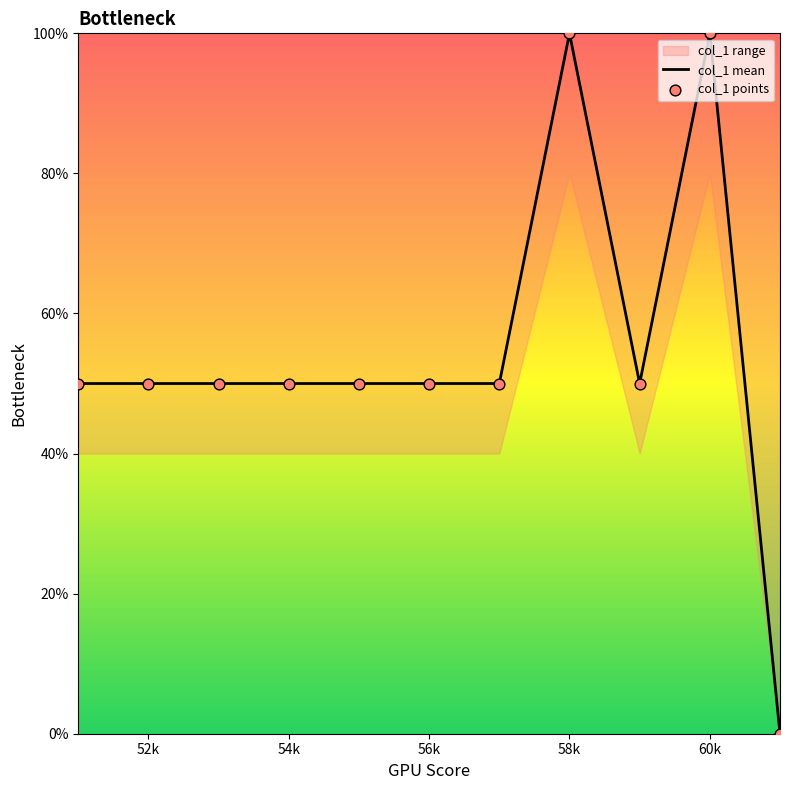

Which series has the largest total across all categories?

col_1 mean